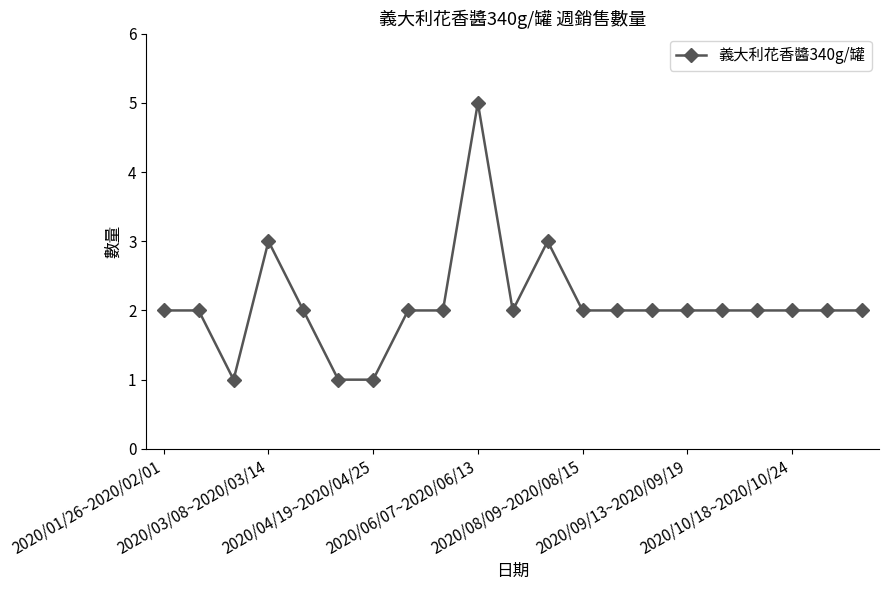

True or false: there are more than 0 points higher than both neighbors.

True